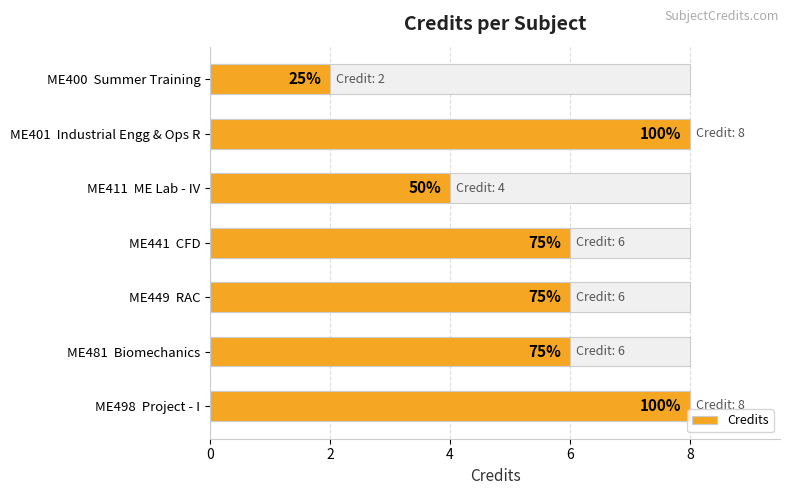

Are the bars grouped side by side (vs. stacked)?

No